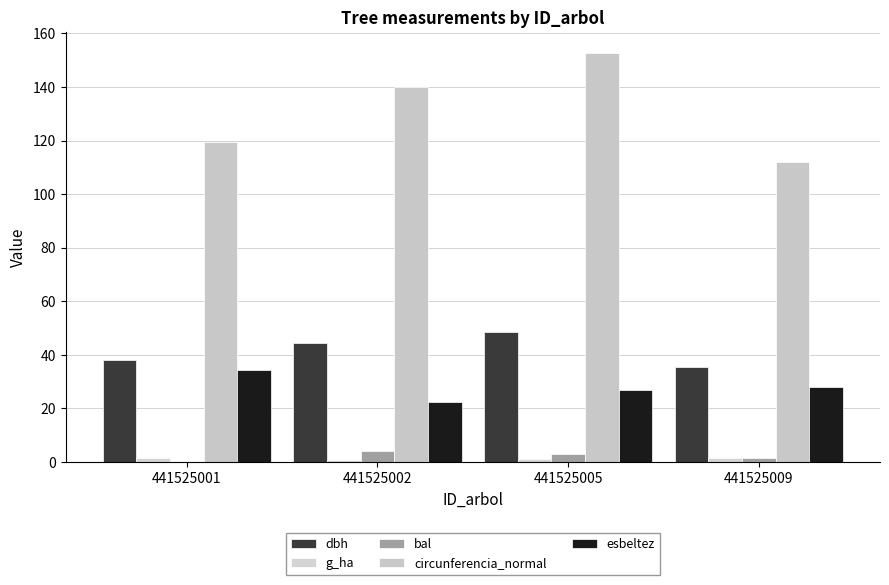

What is the value of the dbh bar at the 2nd from the left?

44.5